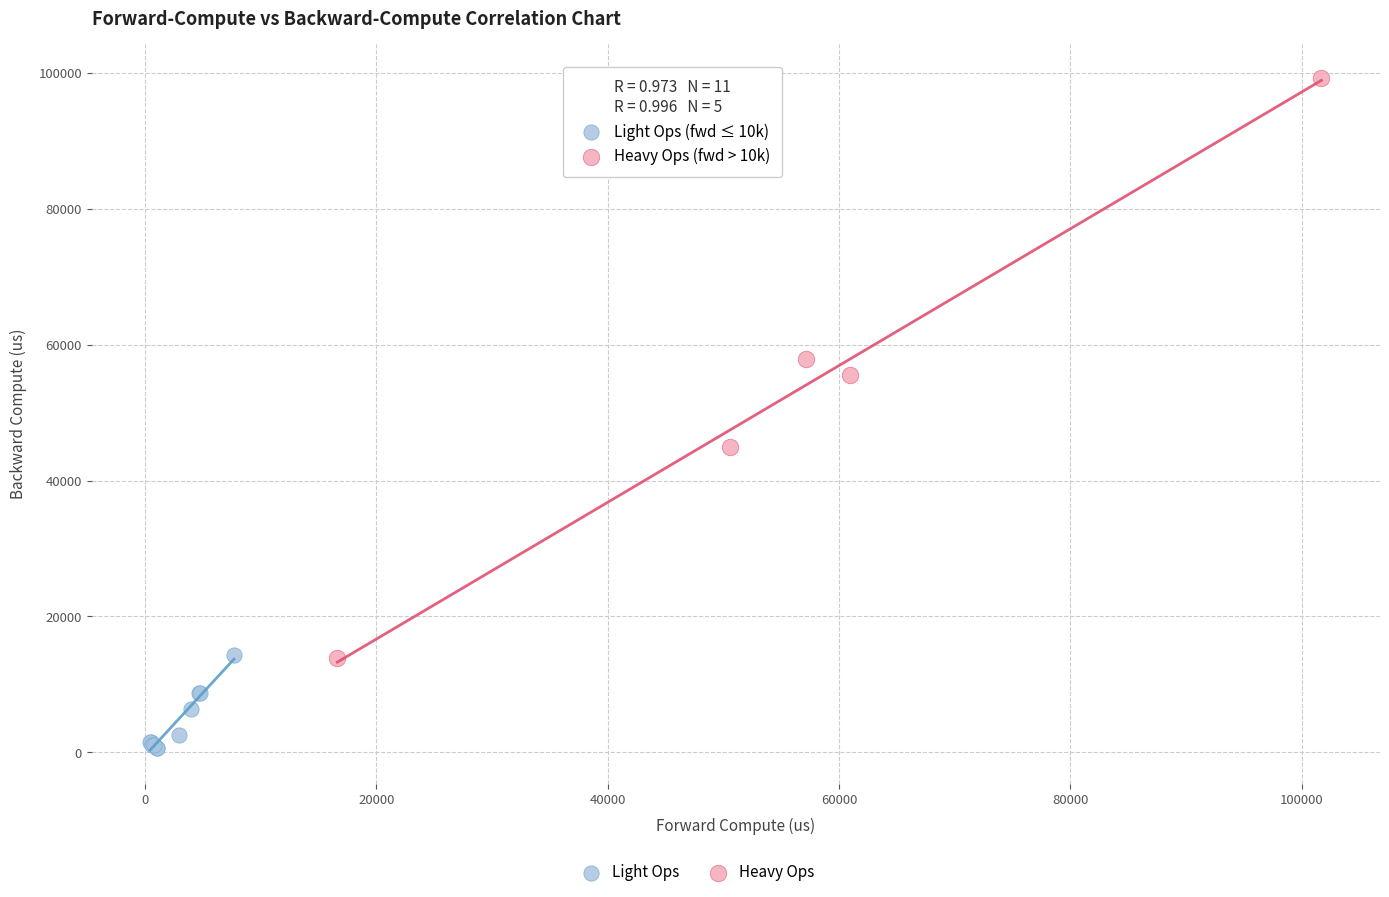

Which series has the widest spread of Y values?

Heavy Ops (fwd > 10k)